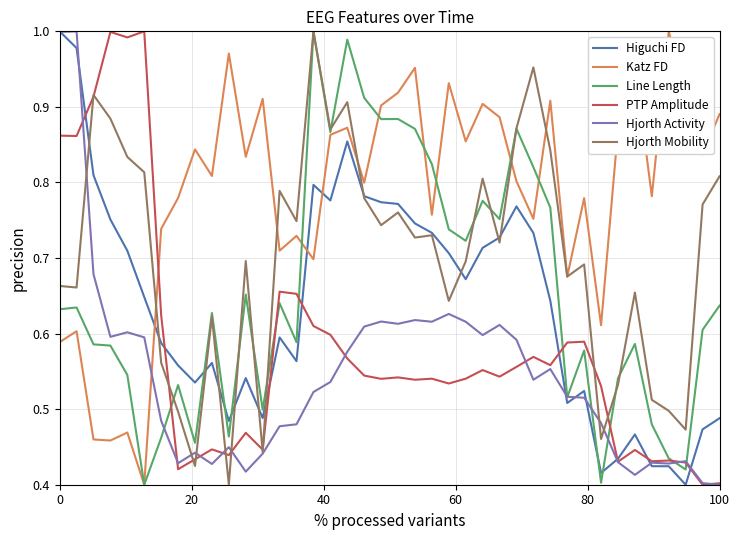

Which series has the largest total across all categories?

Katz FD